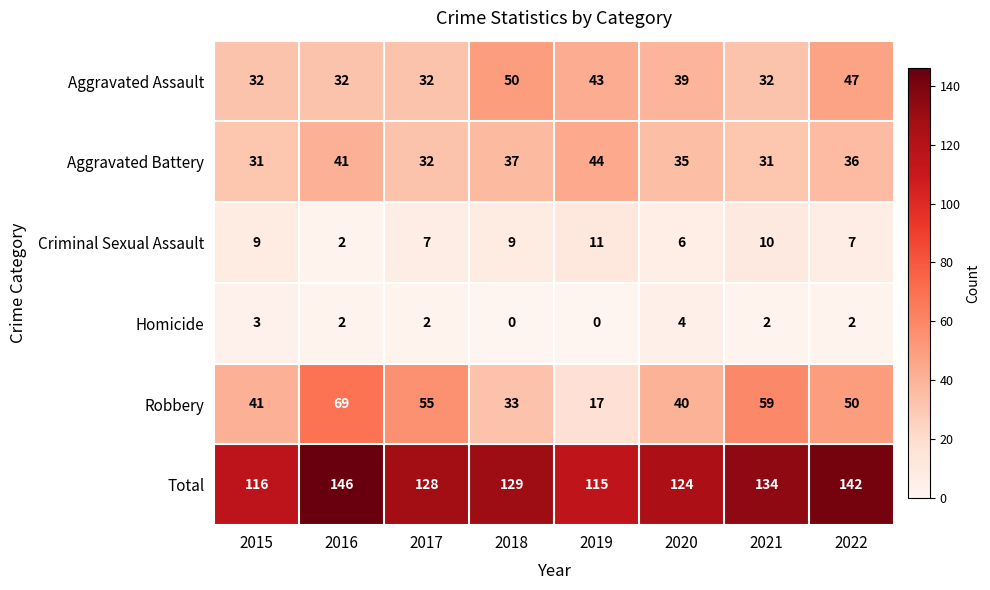

True or false: Homicide has a value of 3 at 2021.

False